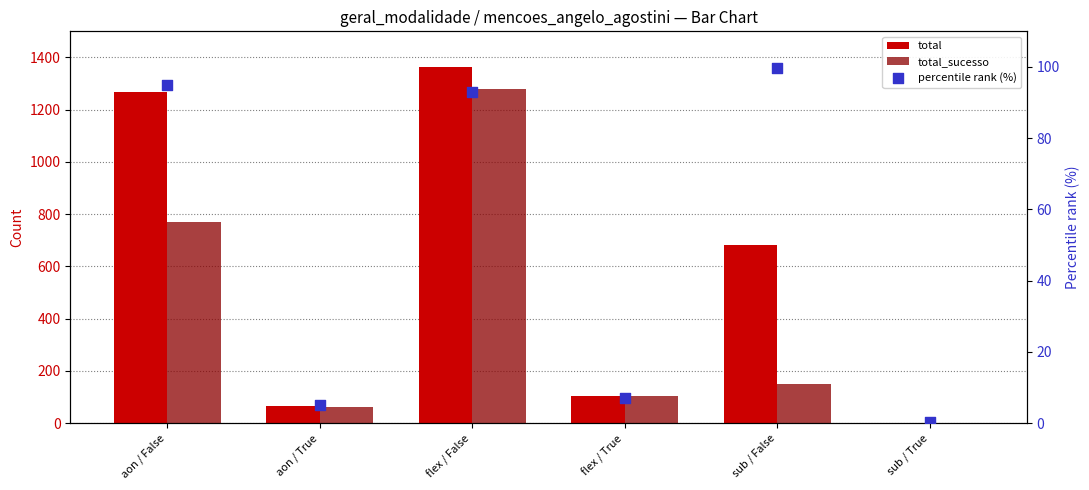

Which series reaches the maximum Y coordinate?

total